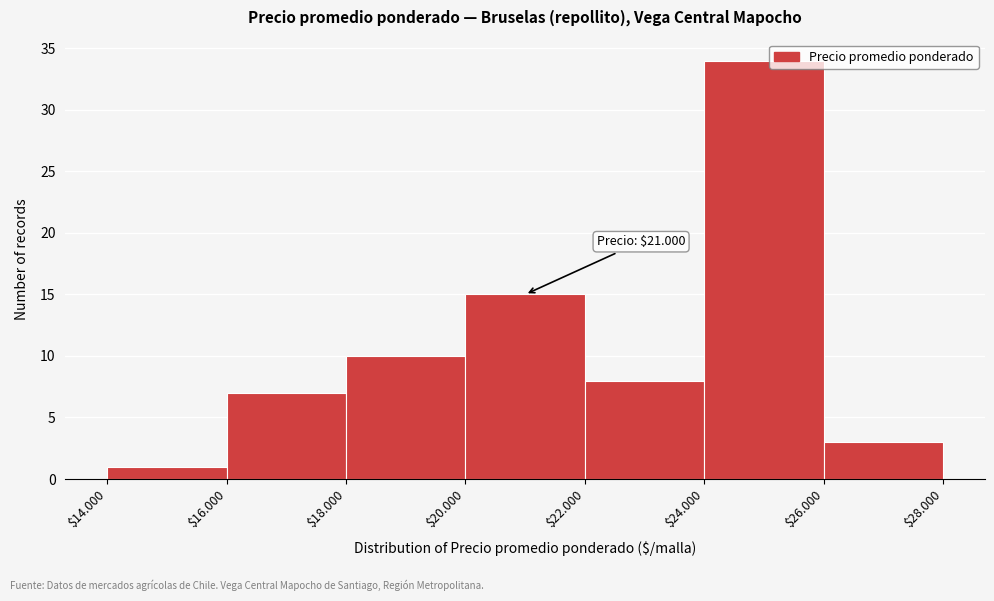

Reading right to left, list all the values displayed in this chart.

3	34	8	15	10	7	1